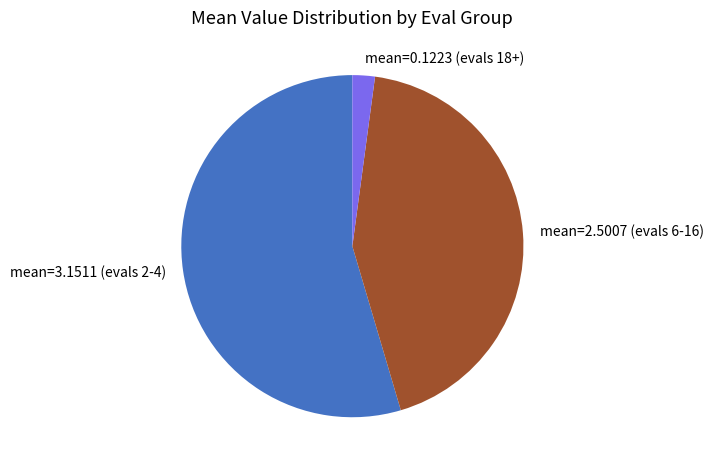

Combined, do mean=0.1223 (evals 18+) and mean=2.5007 (evals 6-16) account for over 50%?

No